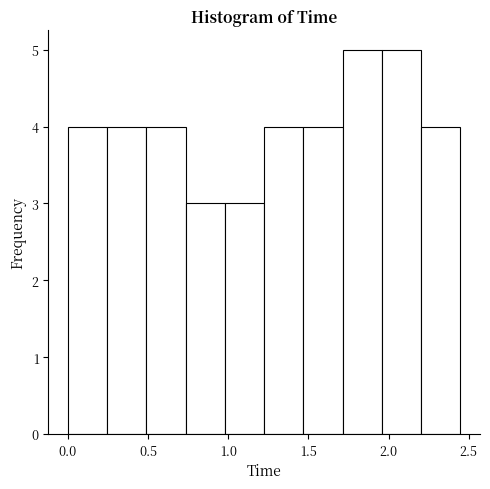

Reading left to right, list every bar in this chart as the range it spans on the x-axis followed by its height. Neither the bar edges nor the heights are printed on the chart, so give them approximately, as read against the axes.

0.00 to 0.25: 4
0.25 to 0.50: 4
0.50 to 0.75: 4
0.75 to 1.00: 3
1.00 to 1.20: 3
1.20 to 1.45: 4
1.45 to 1.70: 4
1.70 to 1.95: 5
1.95 to 2.20: 5
2.20 to 2.45: 4